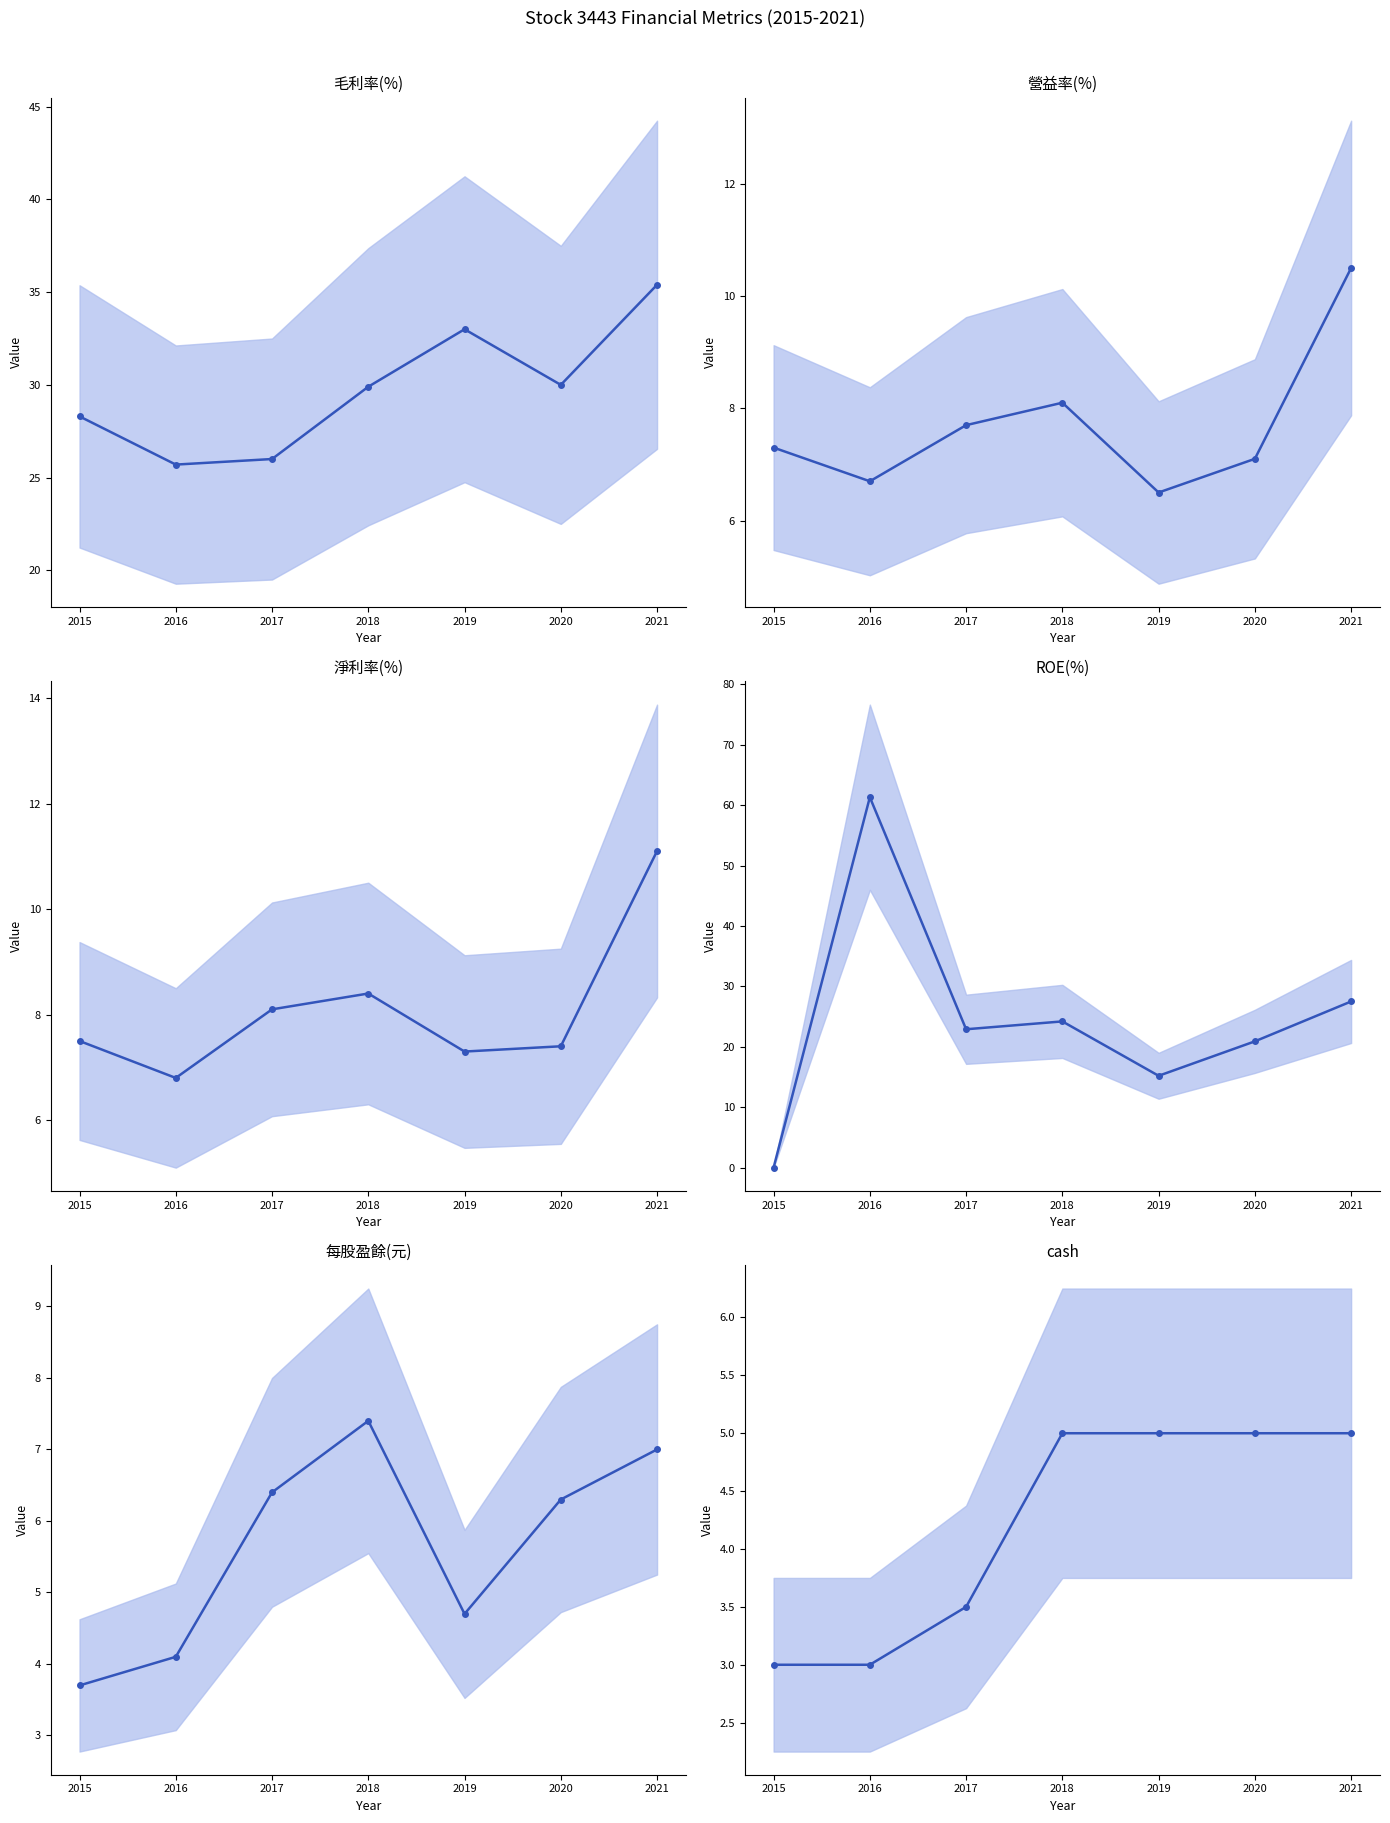

What is the difference between the 毛利率(%) mean values at 2018 and 2016?

4.2